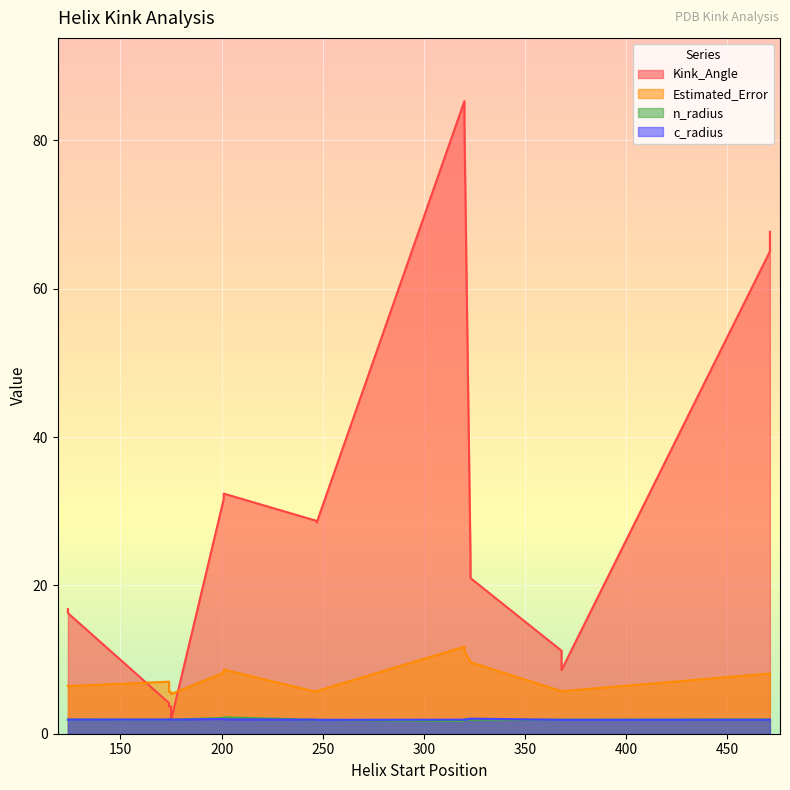

Which series has the widest spread of values?

Kink_Angle